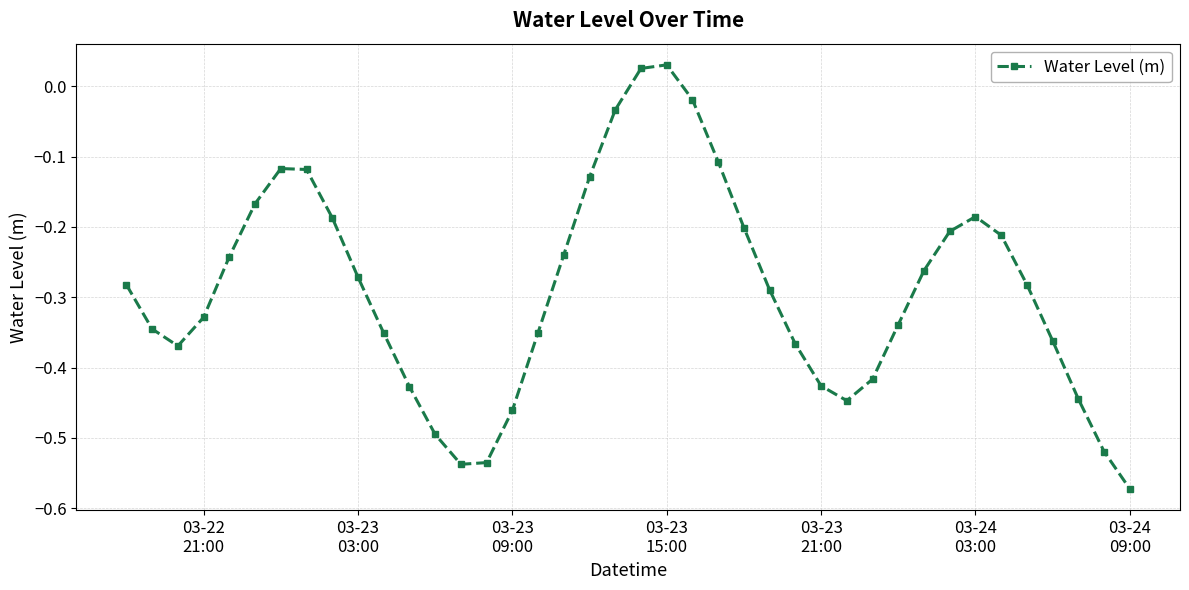

What is the difference between the second highest and minimum values?

0.6